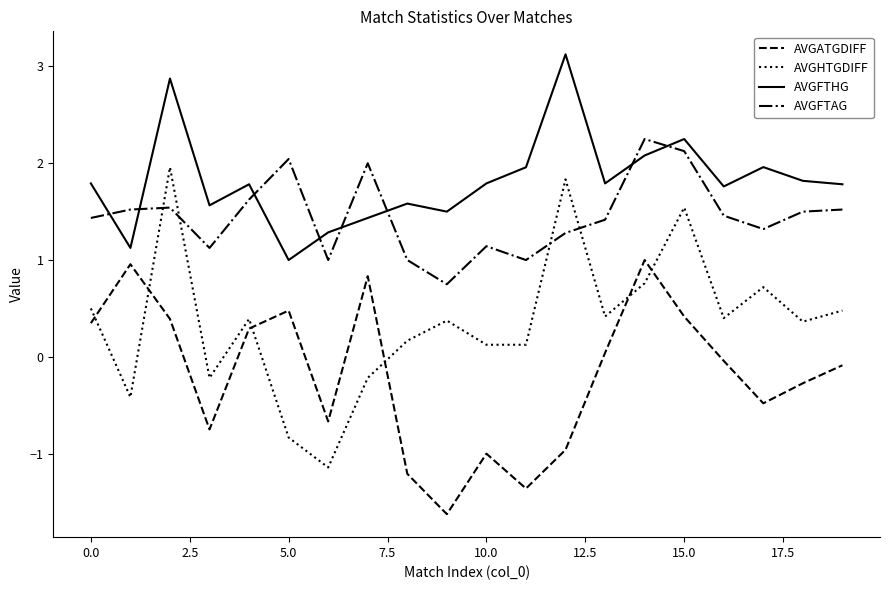

True or false: AVGFTHG and AVGFTAG cross at least once.

True